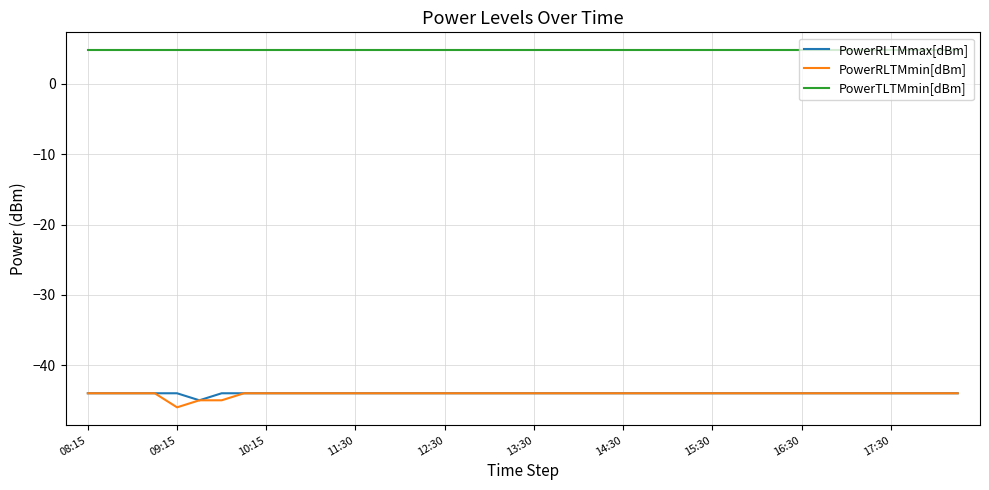

True or false: PowerTLTMmin[dBm] and PowerRLTMmin[dBm] cross at least once.

False